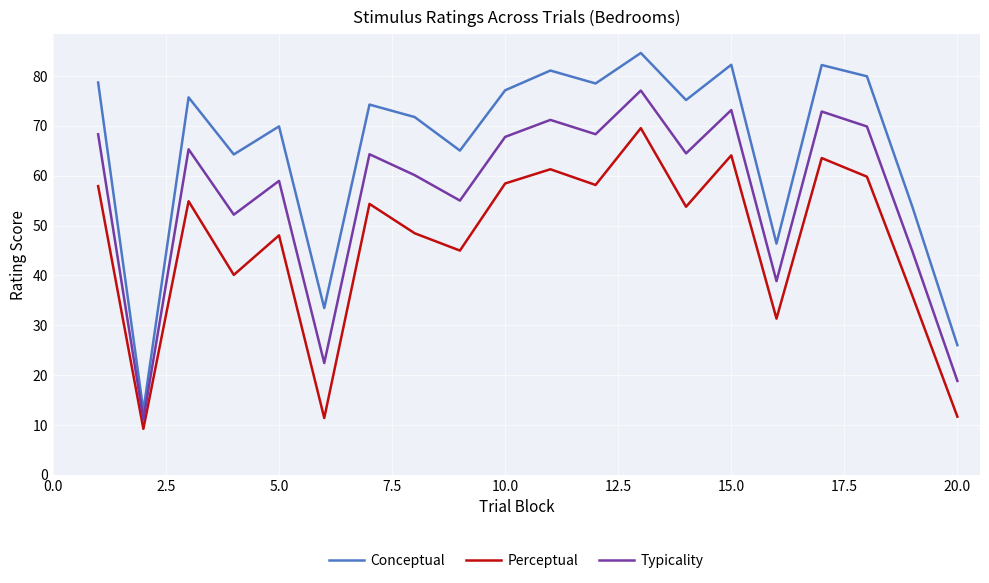

Which series has the largest total across all categories?

Conceptual